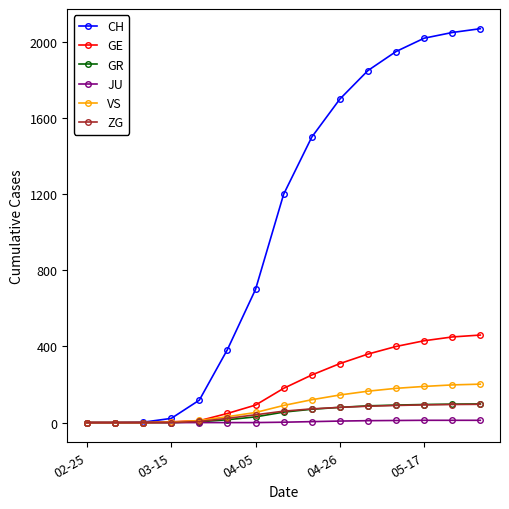

What is the sum of all VS values?

1387